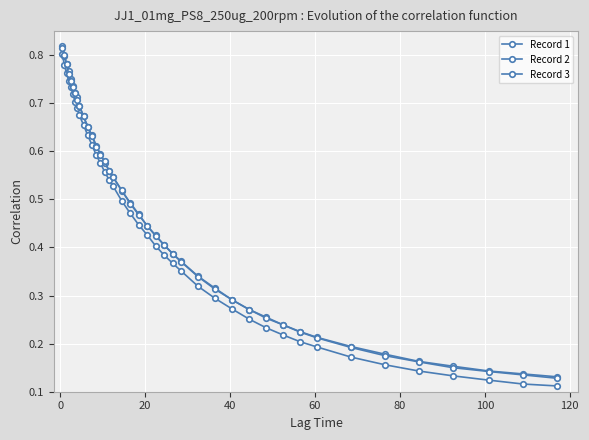

True or false: Record 1 and Record 2 intersect in this chart.

False